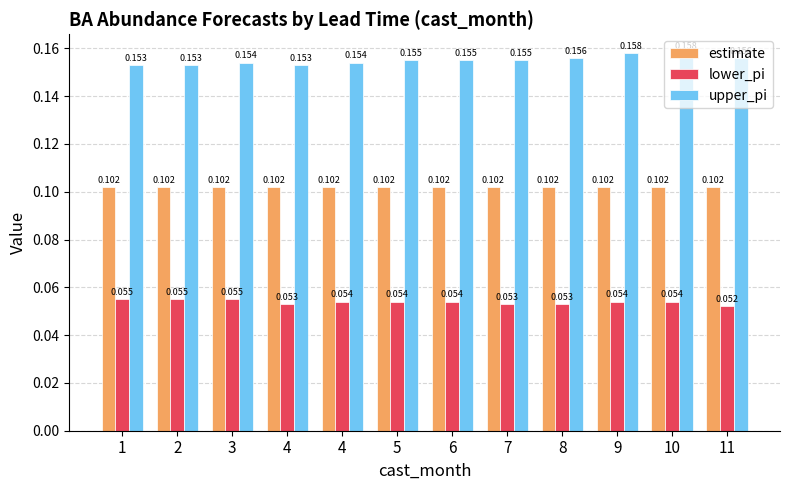

What is the sum of all upper_pi values?

1.9